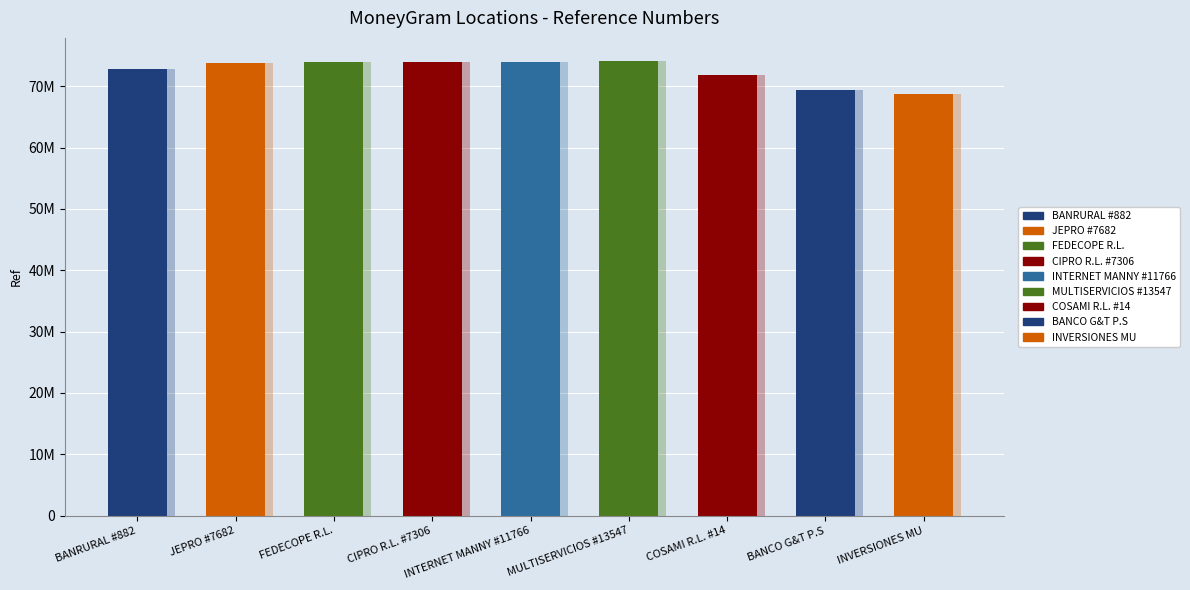

What is the change in value from COSAMI R.L. #14 to BANCO G&T P.S?

-2493879